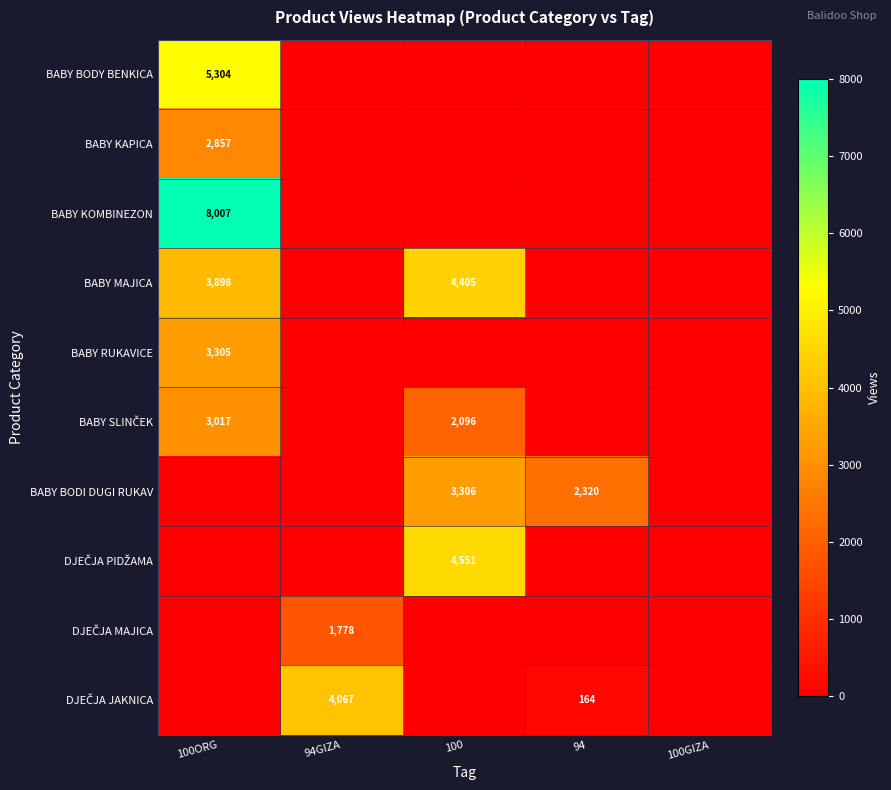

True or false: BABY MAJICA has a value of 3898 at 100ORG.

True